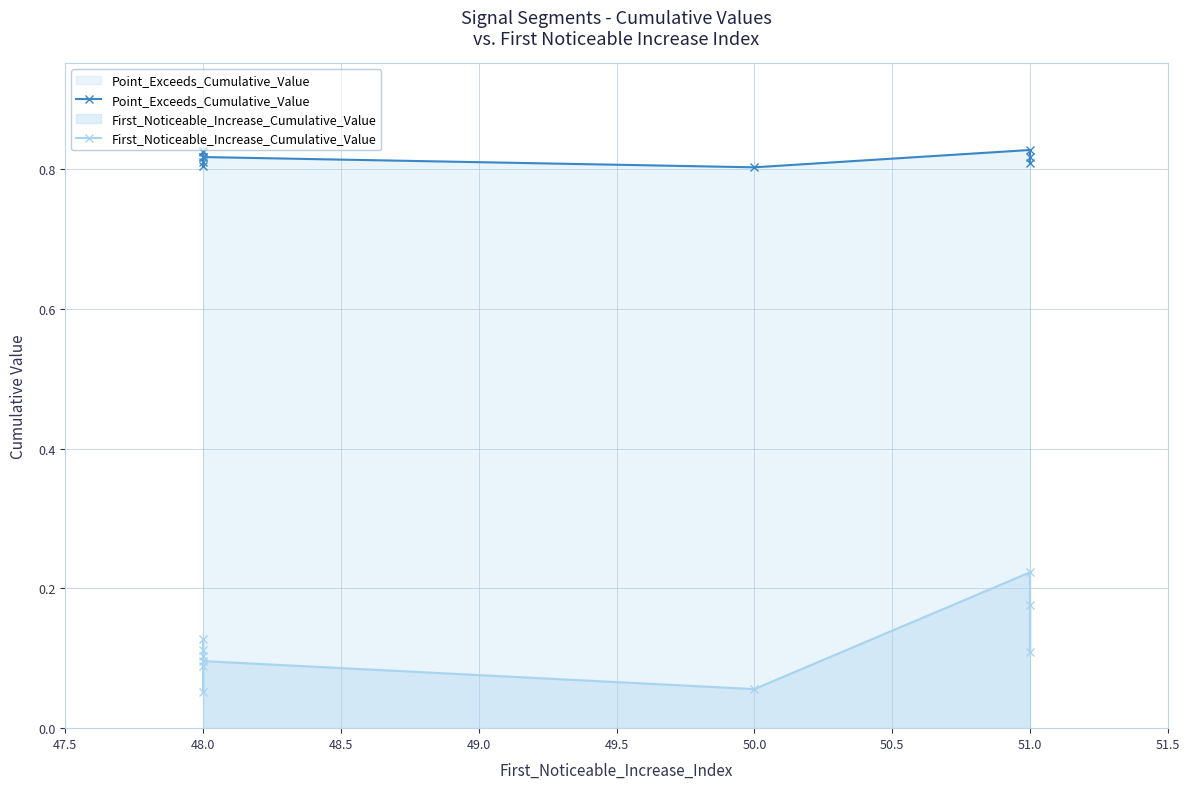

What is the average value of the Point_Exceeds_Cumulative_Value series?

0.8